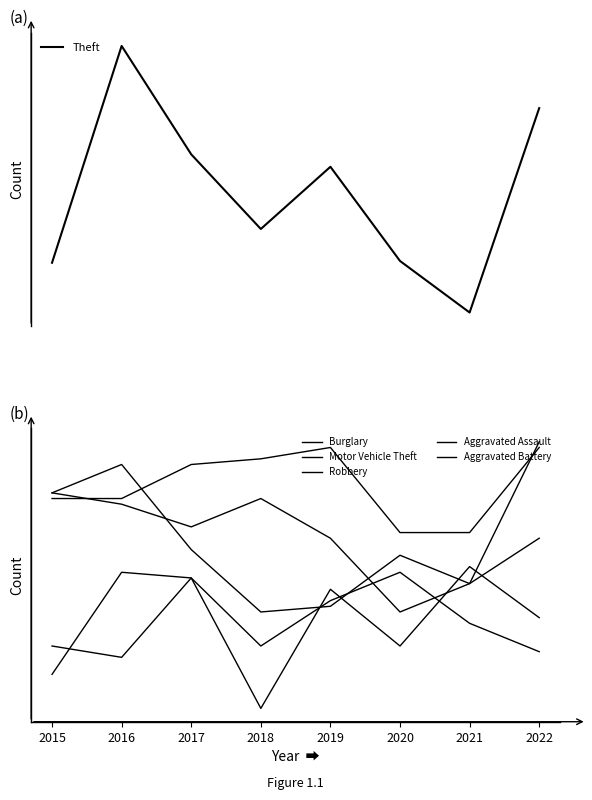

What is the approximate value of Motor Vehicle Theft at 2015, to the nearest 10?

50